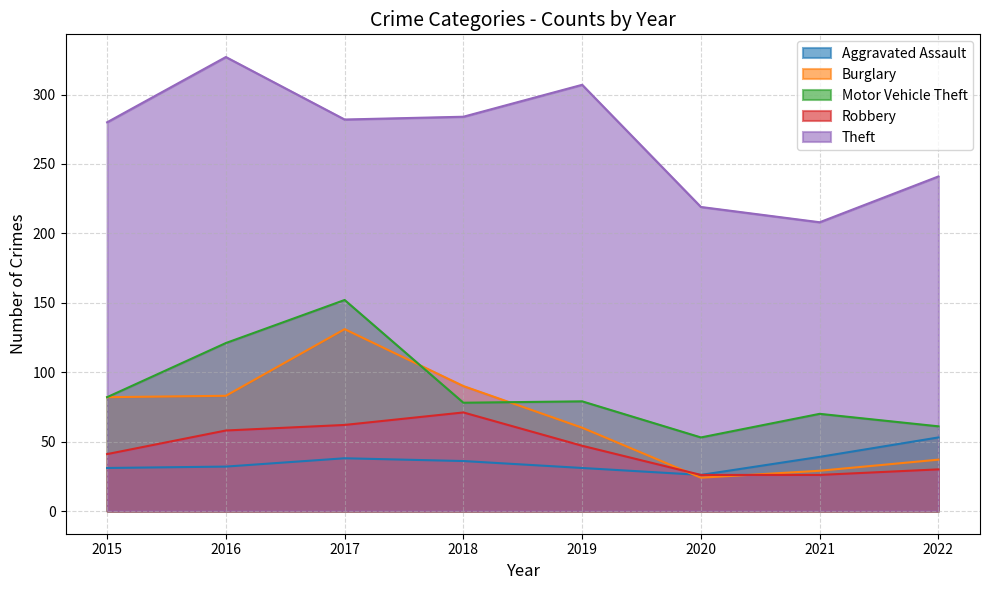

At which label does Burglary first exceed 82?

2016